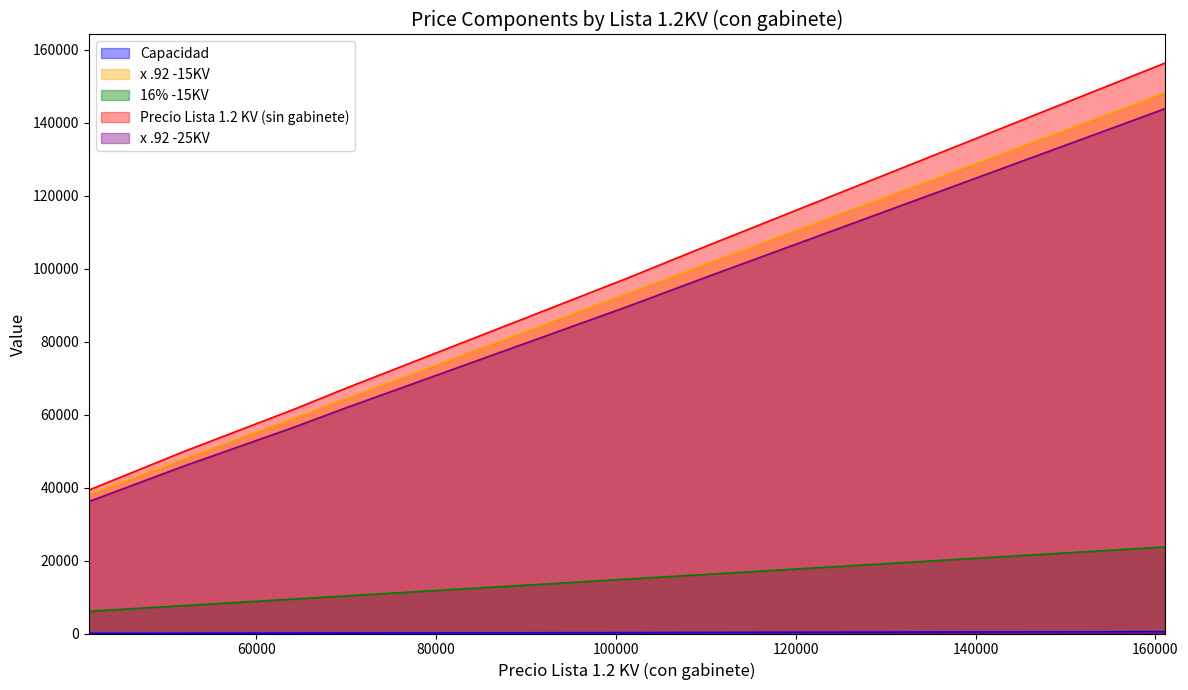

True or false: x .92 -25KV and Capacidad intersect in this chart.

False